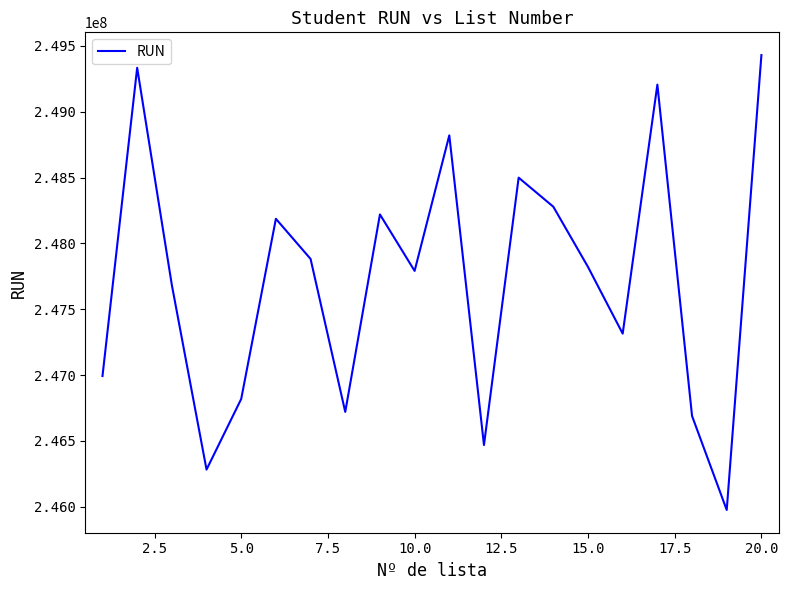

What is the minimum value shown in the chart?

245975562